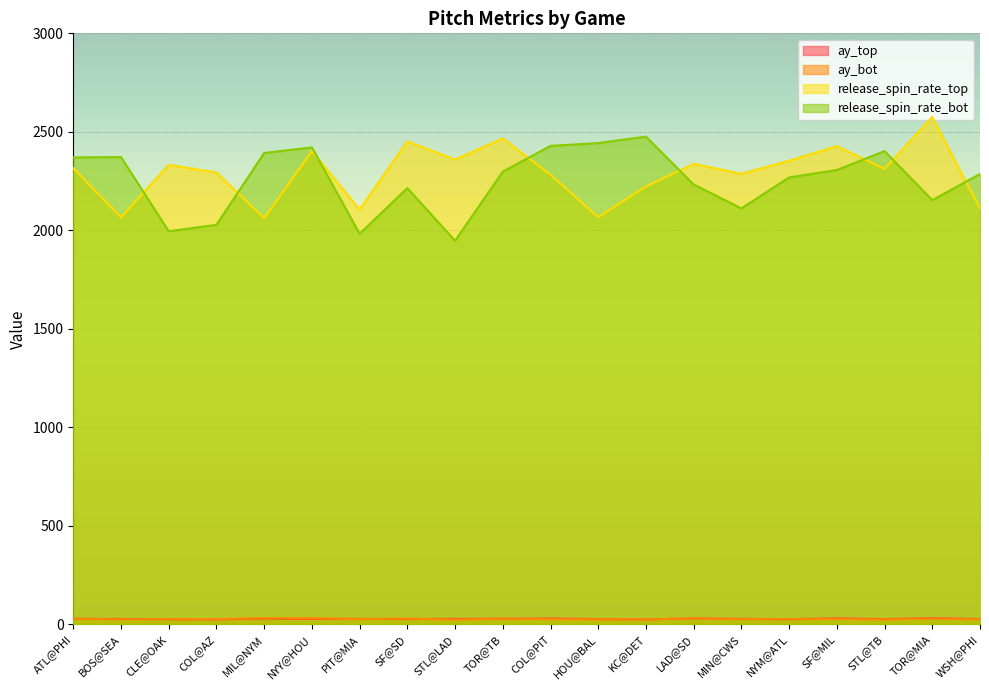

True or false: release_spin_rate_bot has a value of 3760.5 at TOR@TB.

False